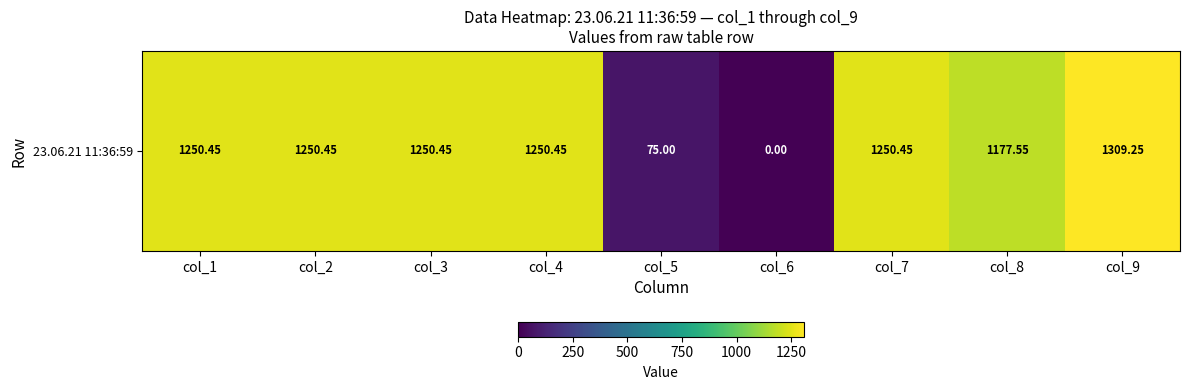

Rank the categories by value from lowest to highest.

col_6, col_5, col_8, col_1, col_2, col_3, col_4, col_7, col_9